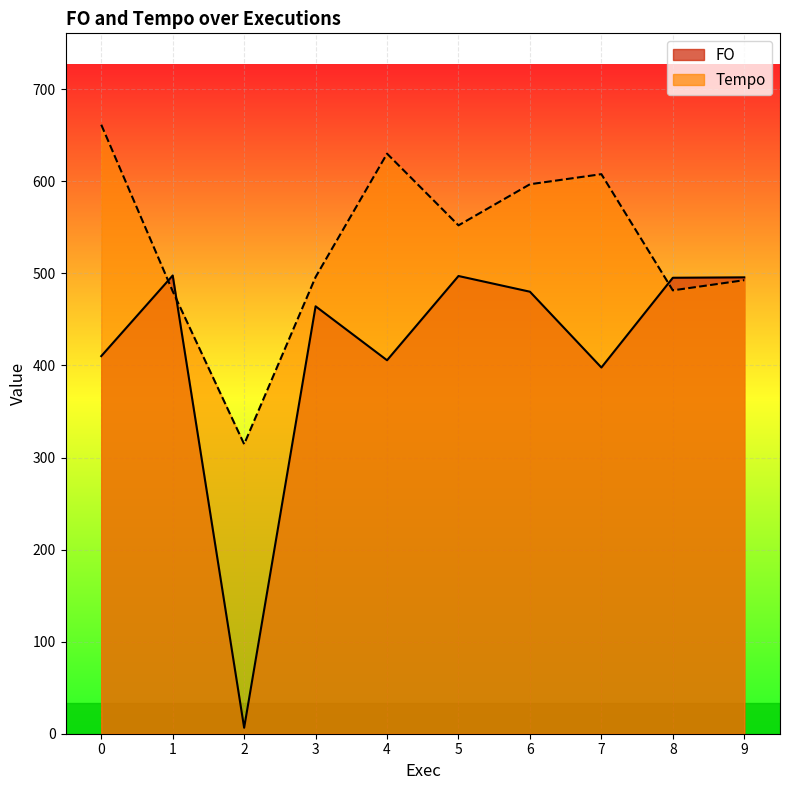

What is the average value of the Tempo series?

531.4